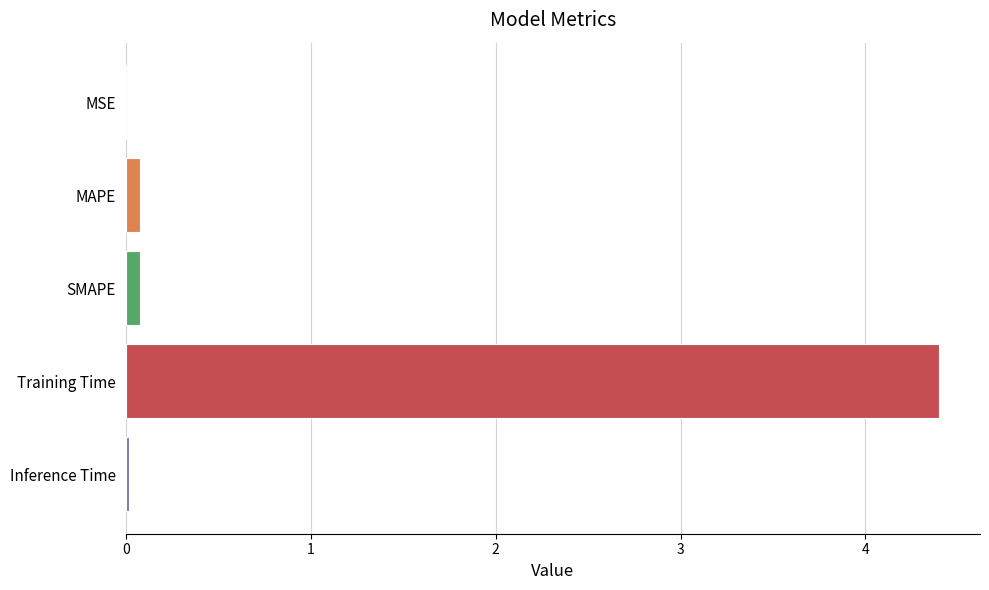

Which label corresponds to the largest value in the chart?

Training Time